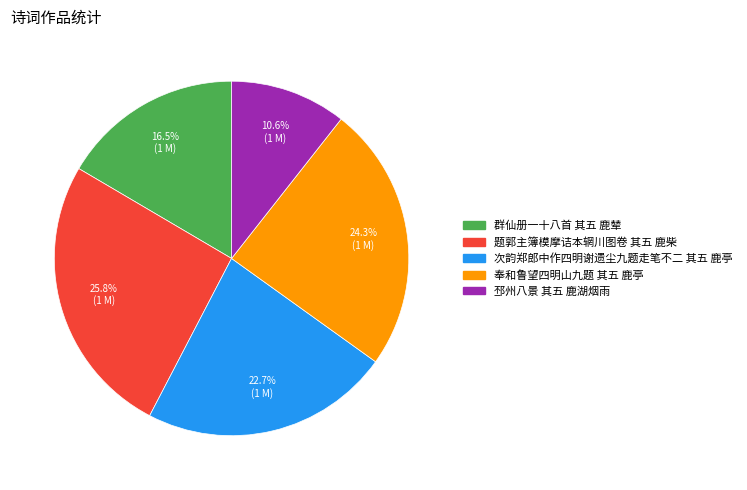

Which slice is the smallest?

邳州八景 其五 鹿湖烟雨